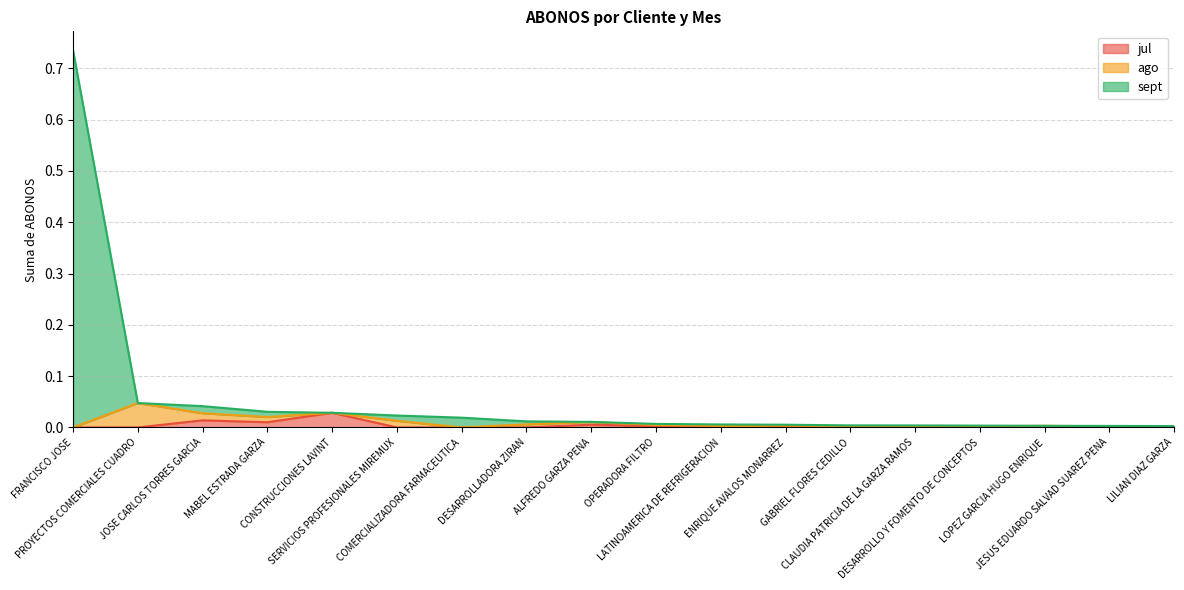

At how many categories does at least one series exceed 0?

18